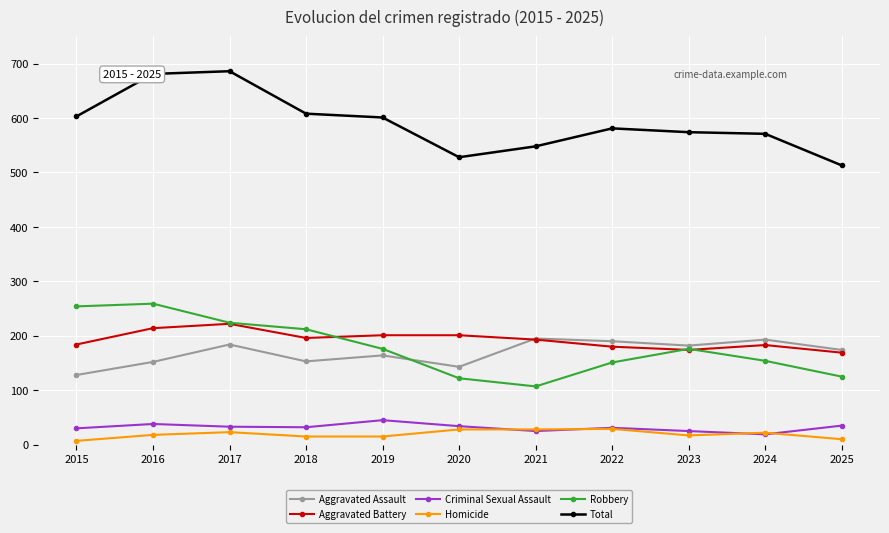

What is the average value of the Robbery series?

178